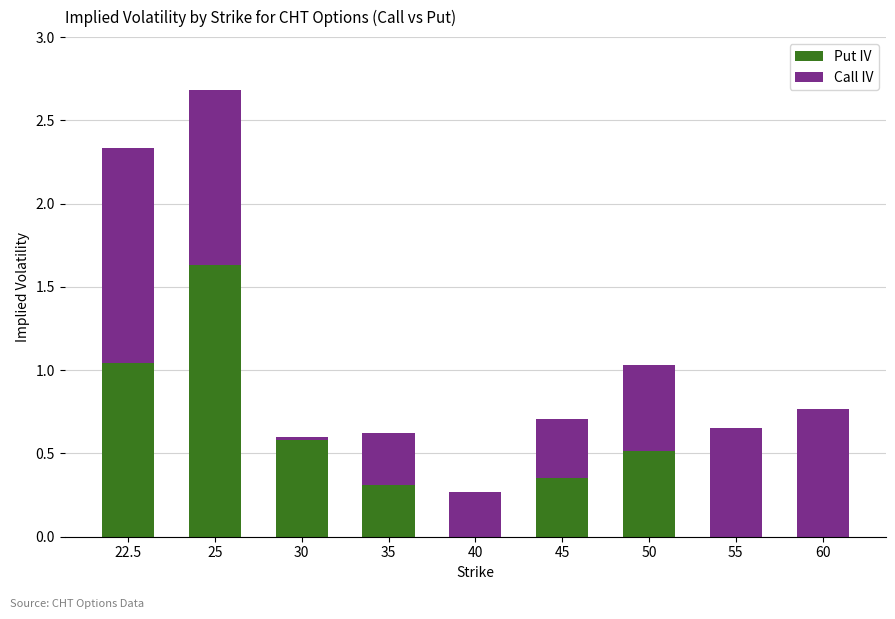

At which category is the sum across all series the highest?

25